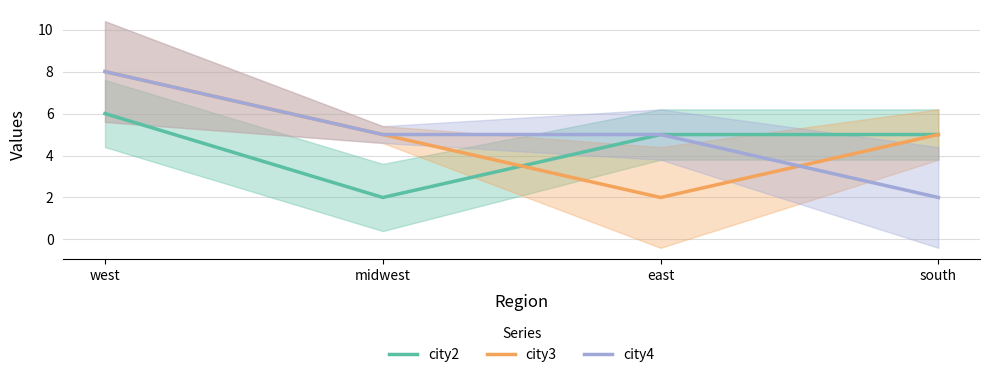

Rank the series at east from lowest to highest value.

city3, city2, city4